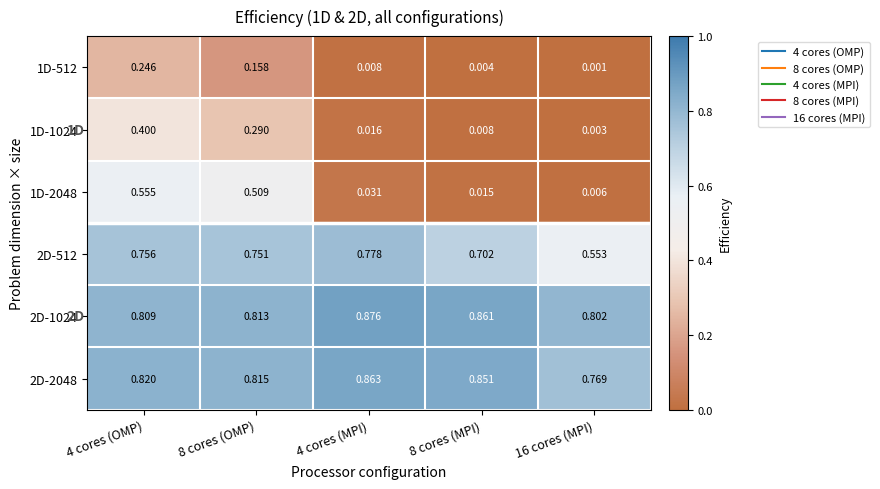

Is the value of 1D-512 at 8 cores (OMP) greater than the value of 2D-512 at 4 cores (MPI)?

No